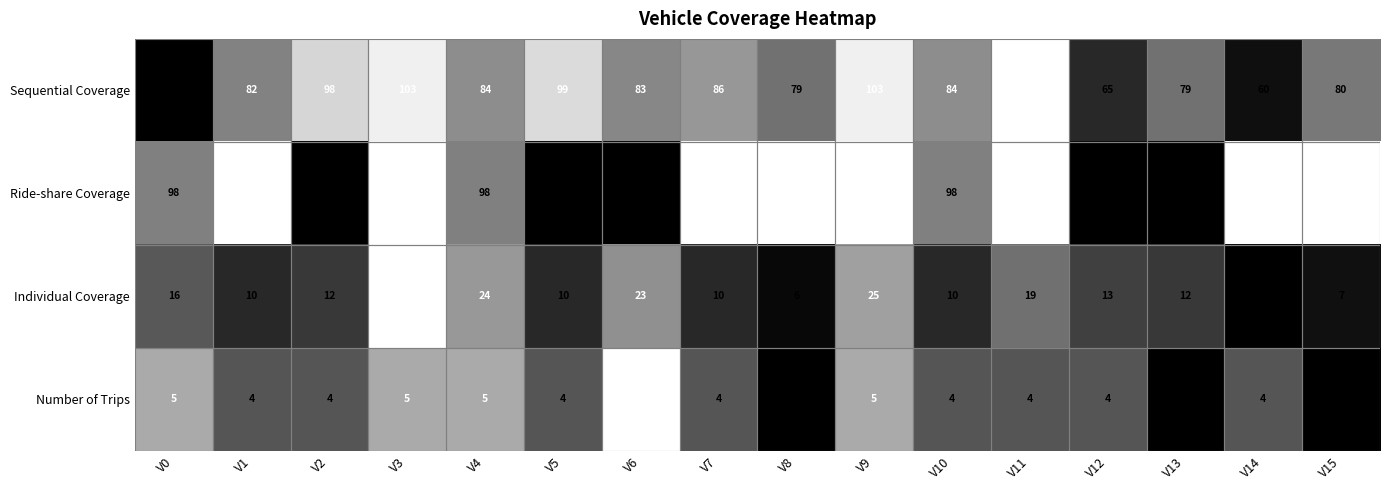

How many data points in Sequential Coverage are less than 84?

8